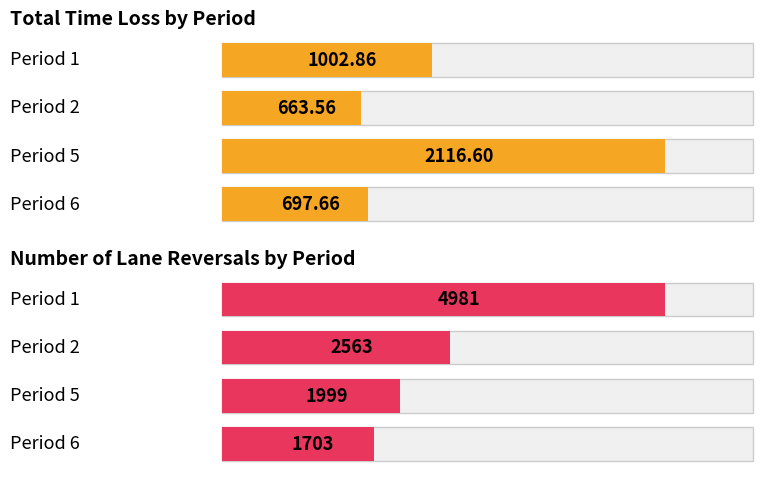

The value of Number of lane reversals at Period 5 is 1999.0. True or false?

True